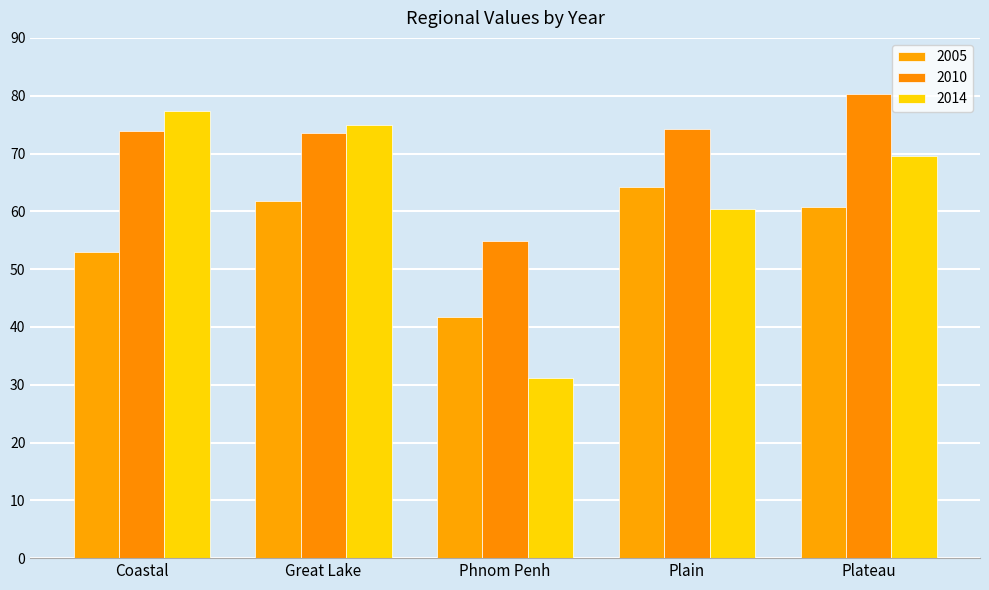

How many data points in 2005 are less than 60?

2